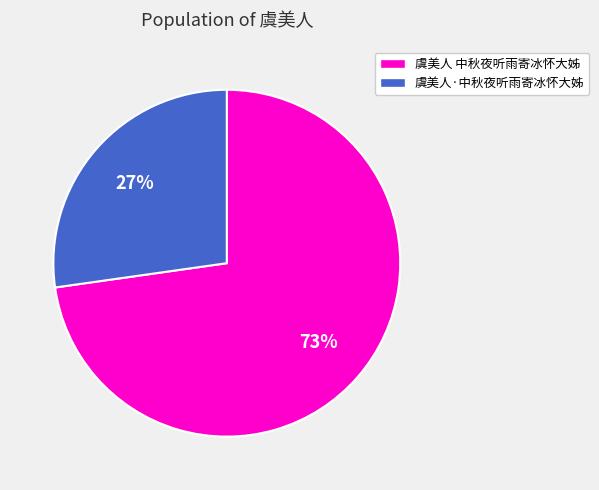

Which slice is the smallest?

虞美人·中秋夜听雨寄冰怀大姊